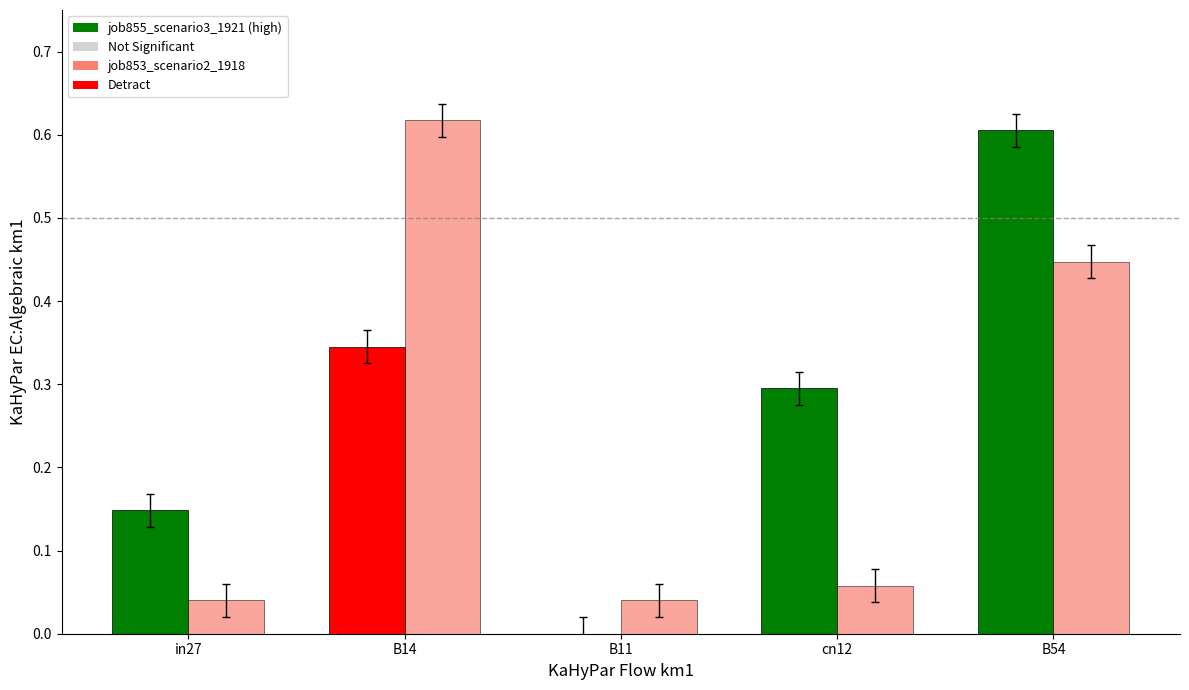

Count the number of data series in this chart.

2